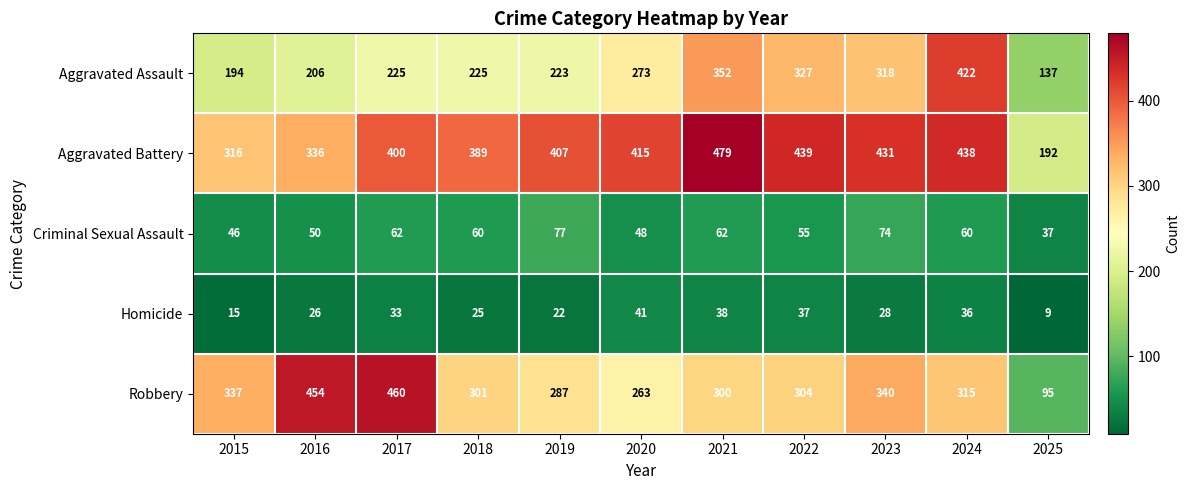

Which series has the largest total across all categories?

Aggravated Battery